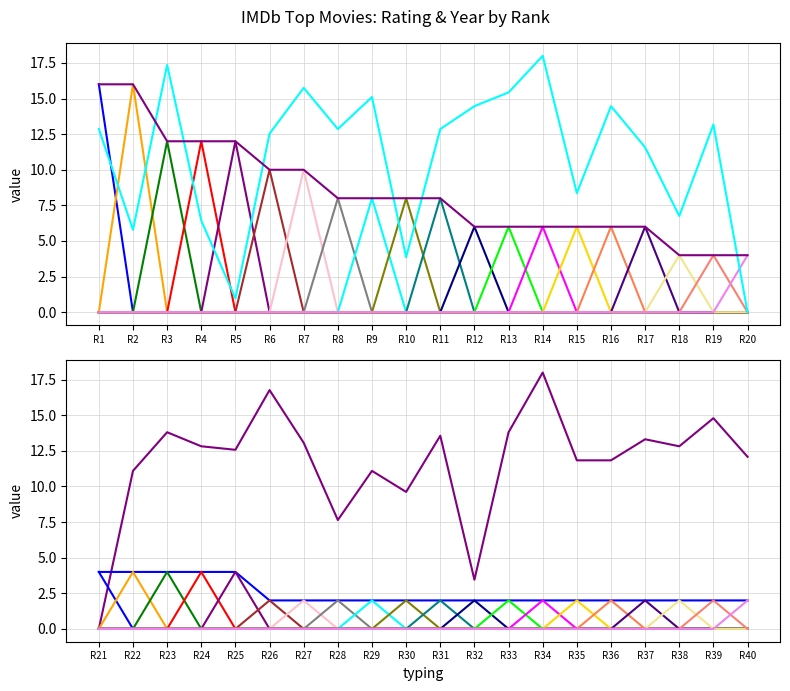

What is the maximum value shown in the chart?

18.0